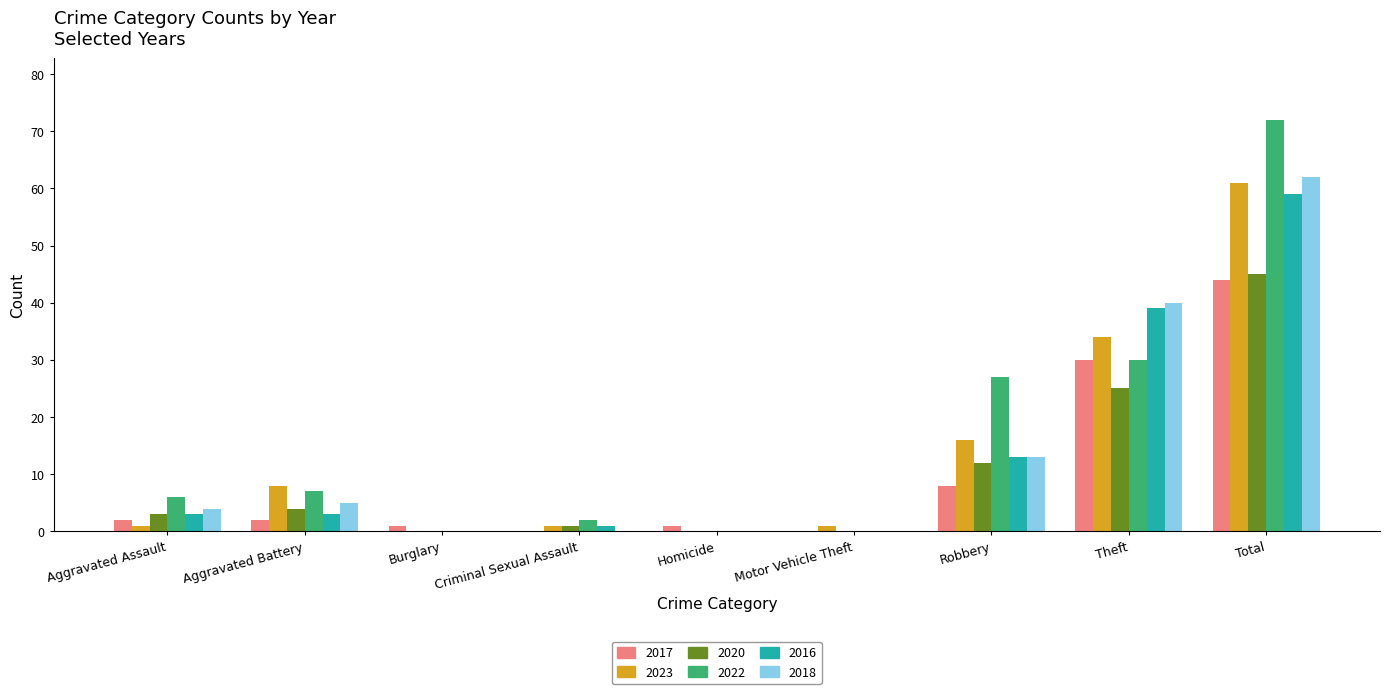

Is the value of 2018 at Criminal Sexual Assault greater than the value of 2017 at Total?

No